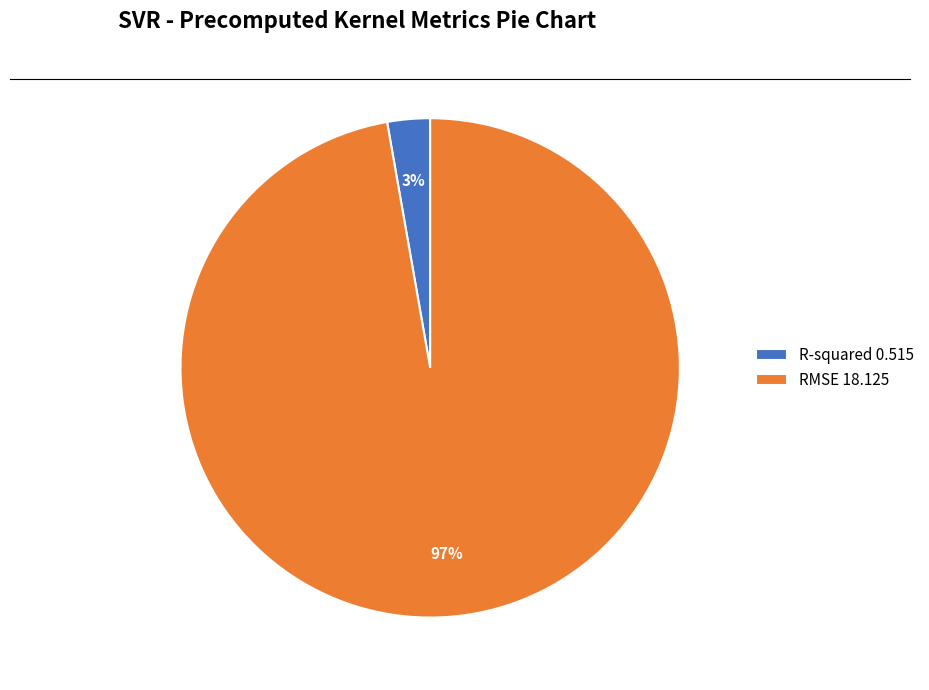

How many slices are in this pie chart?

2